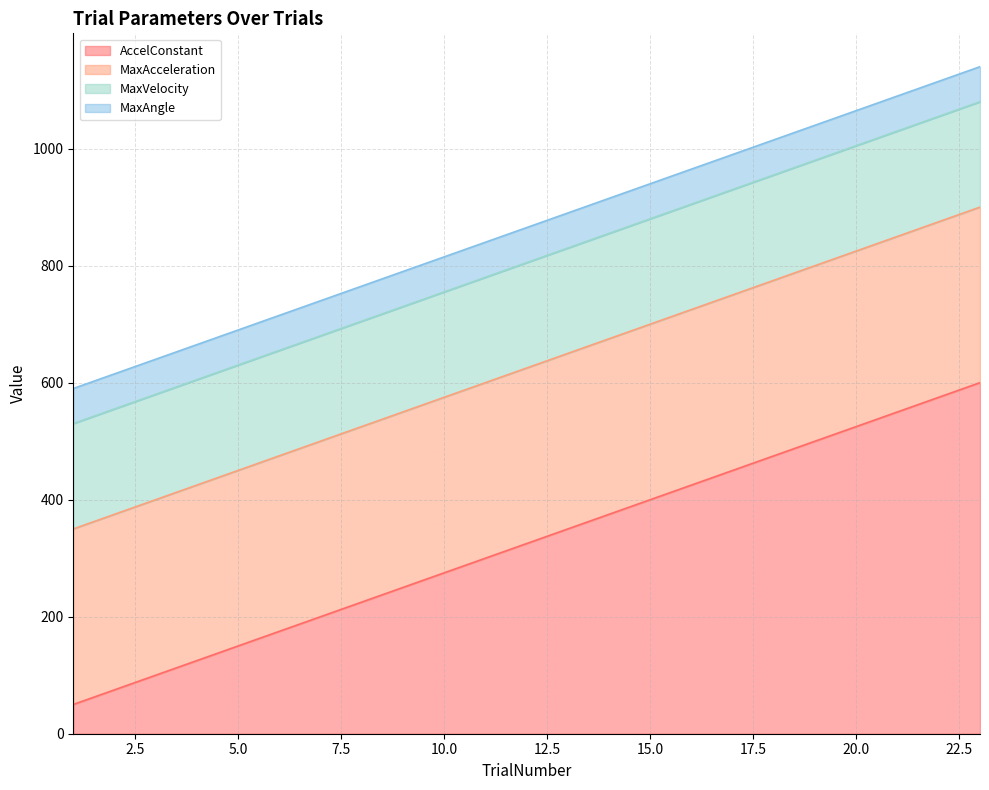

Rank the series at 5 from highest to lowest value.

MaxAcceleration, MaxVelocity, AccelConstant, MaxAngle